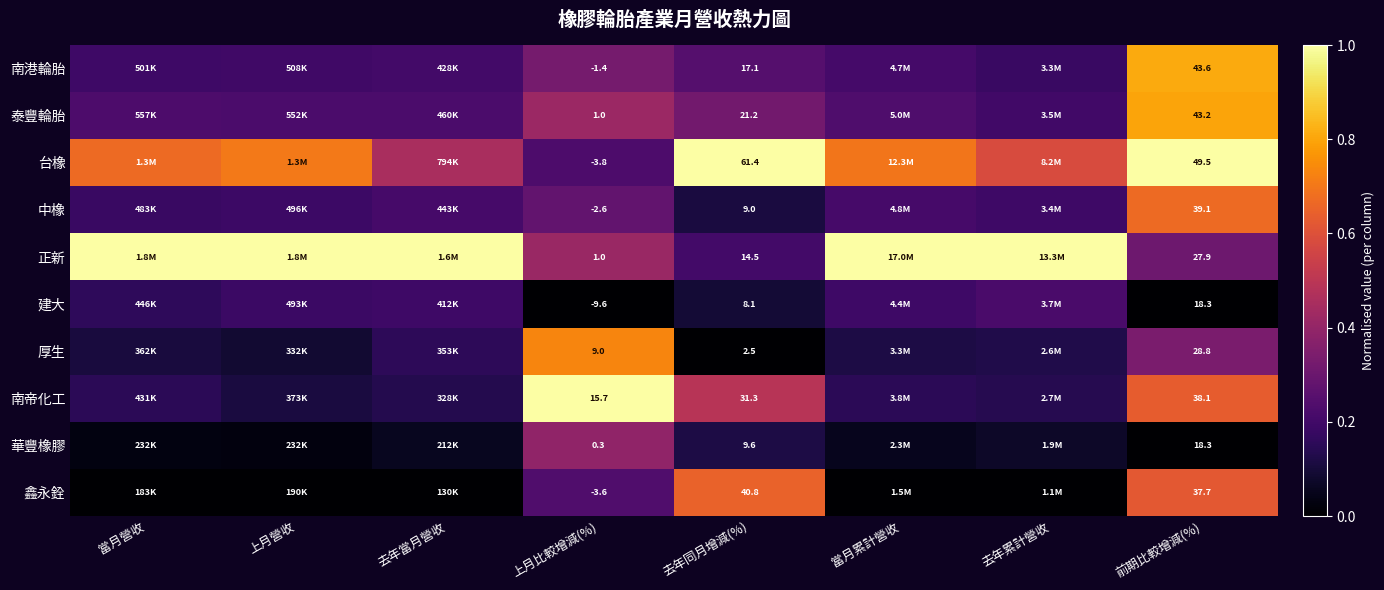

Rank the series by their maximum value, from highest to lowest.

台橡, 正新, 南帝化工, 南港輪胎, 泰豐輪胎, 厚生, 中橡, 鑫永銓, 華豐橡膠, 建大